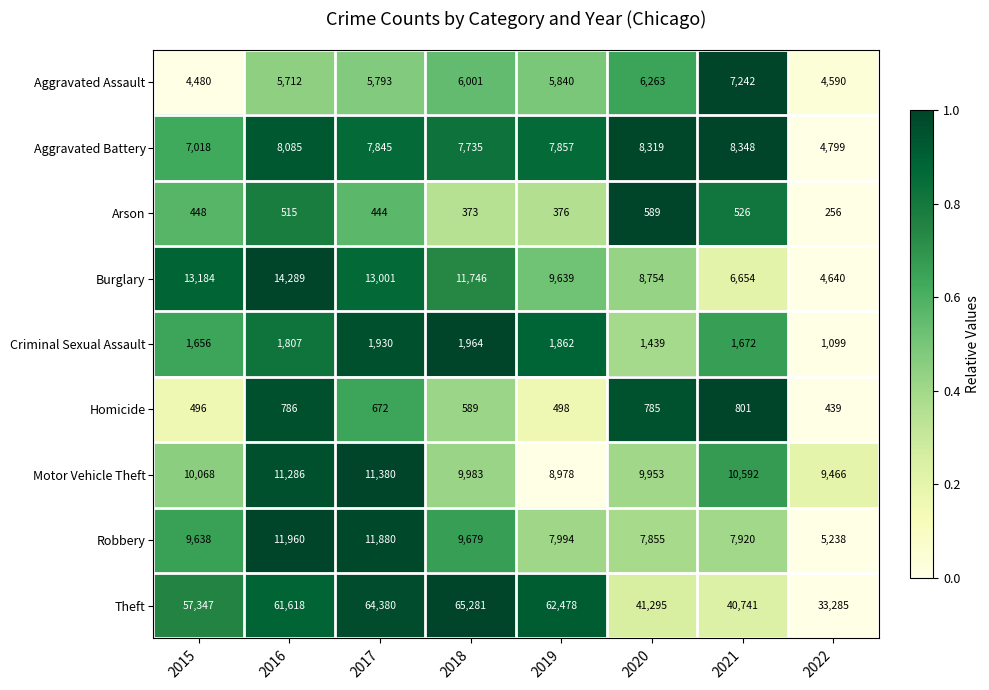

Is it true that Aggravated Assault equals 3805 at 2018?

False